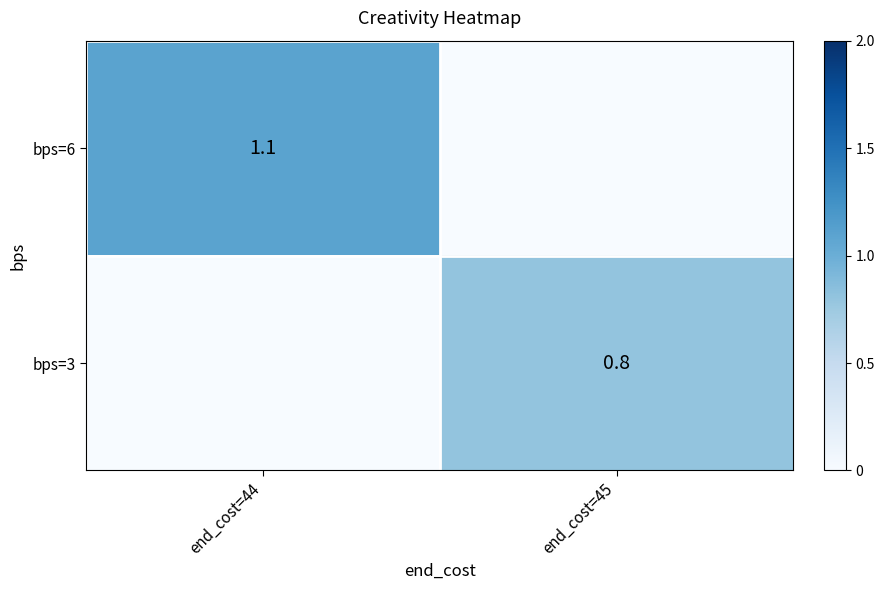

The bps=3 series shows 0.8 at end_cost=45. True or false?

True